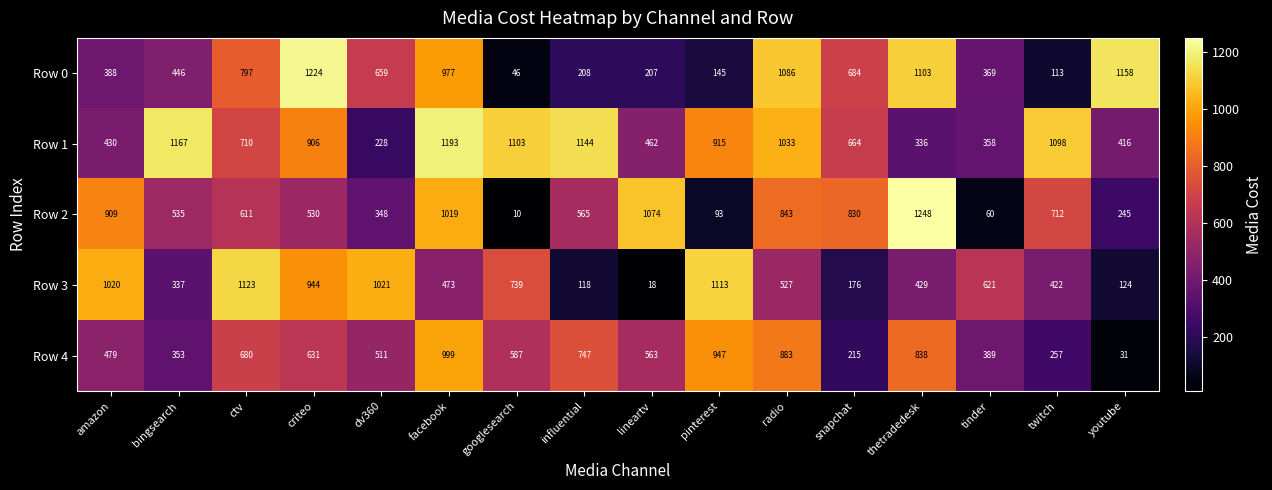

Which series has the widest spread of values?

Row 2